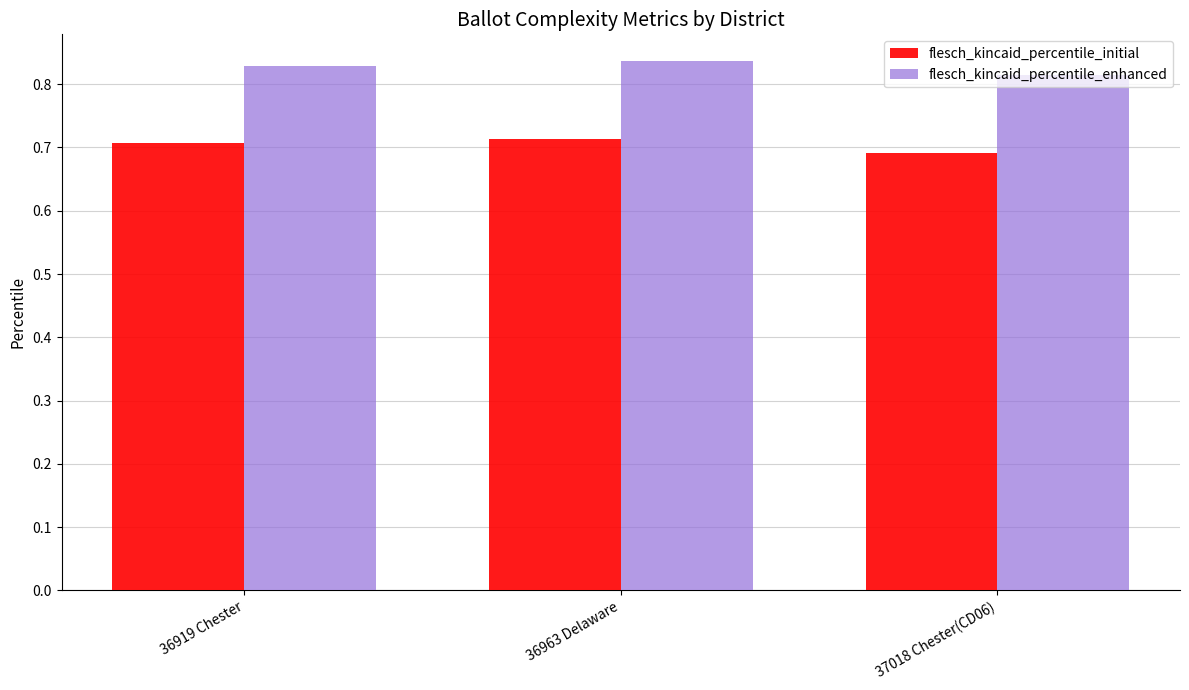

At which category does the chart reach its peak across all series?

36963 Delaware